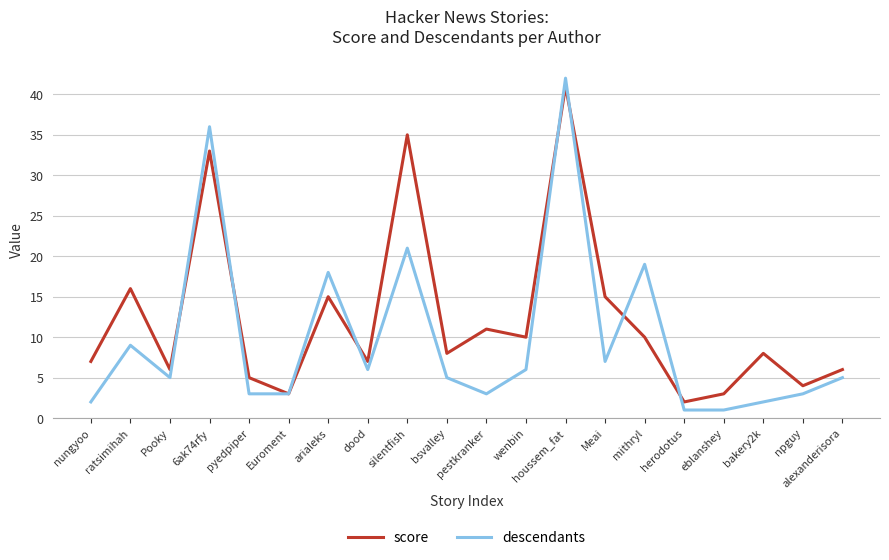

Does the chart display data point markers on the line(s)?

No